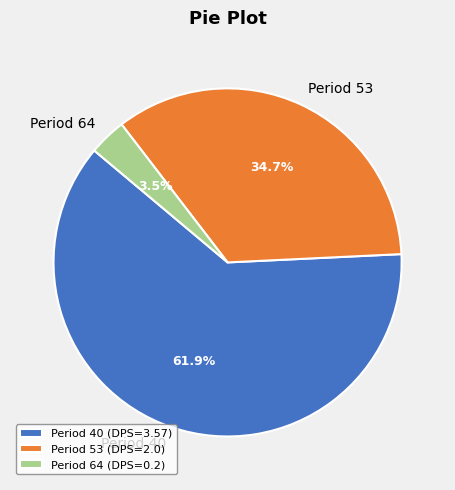

How many slices are in this pie chart?

3